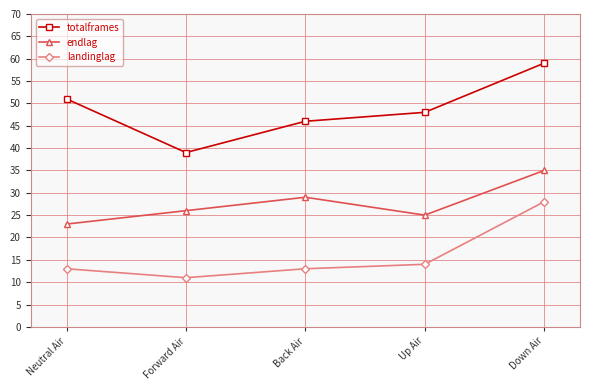

True or false: endlag and landinglag cross at least once.

False